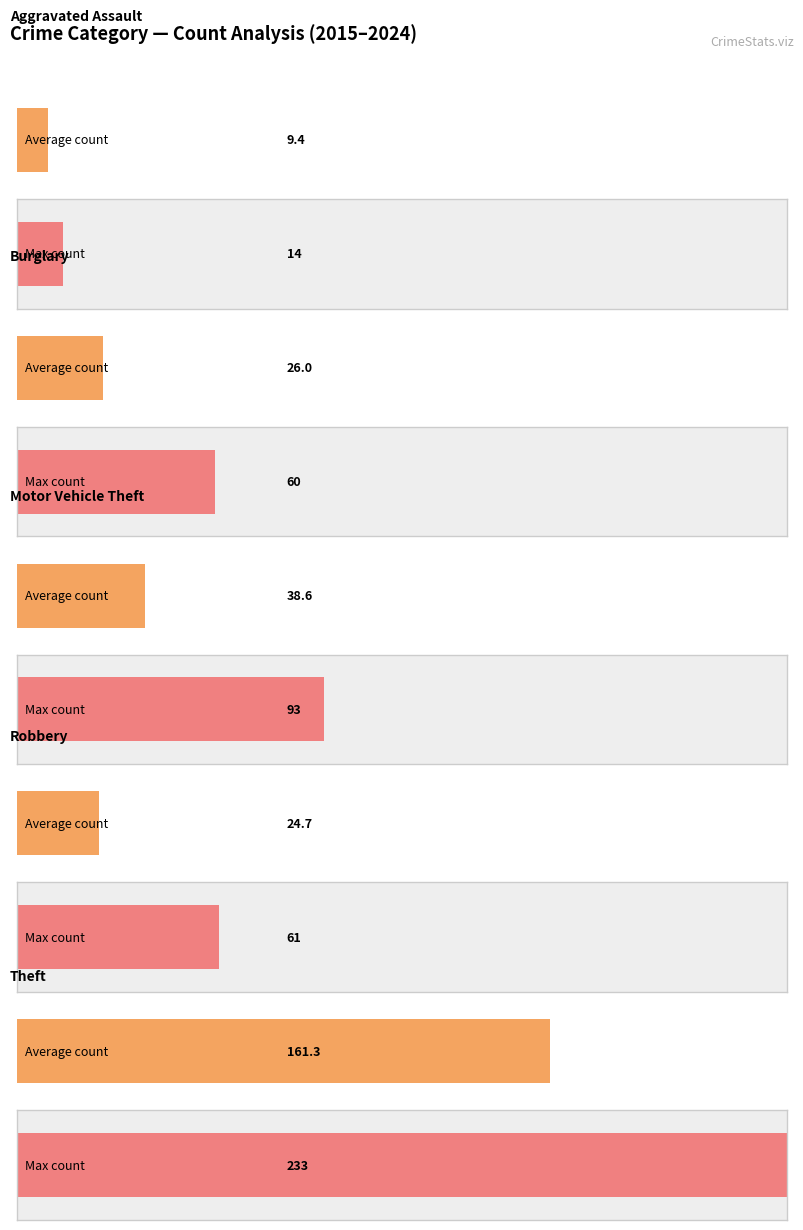

What is the value of the Burglary bar at the 7th from the left?

24